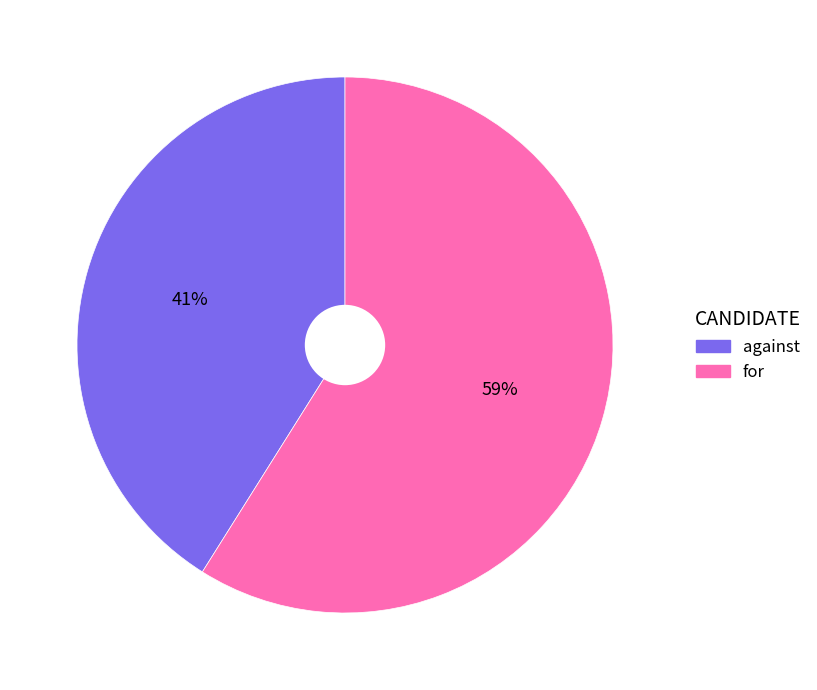

Which category has the biggest portion of the pie?

for